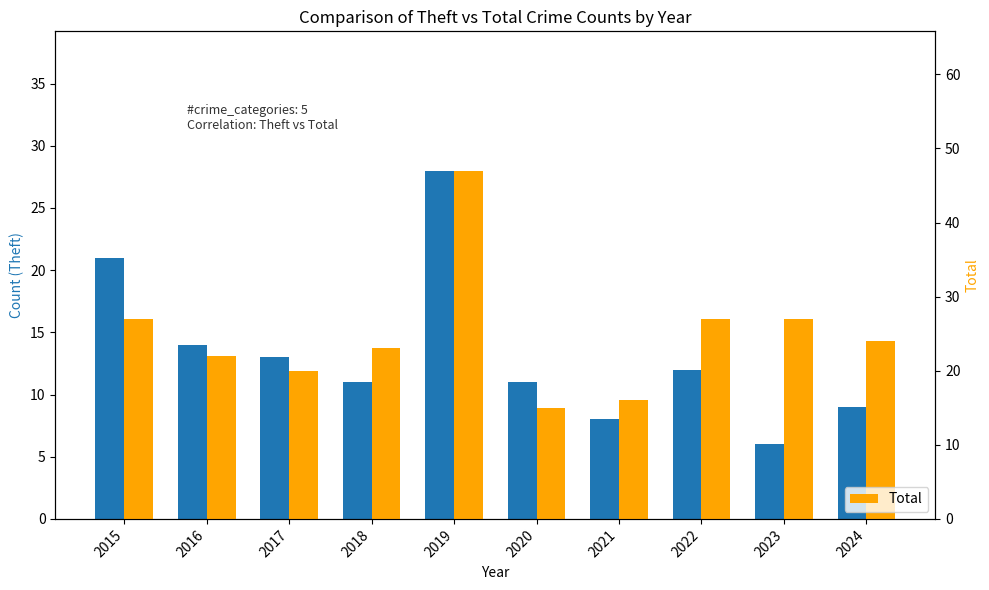

Where does the Theft series first go above 12?

2015